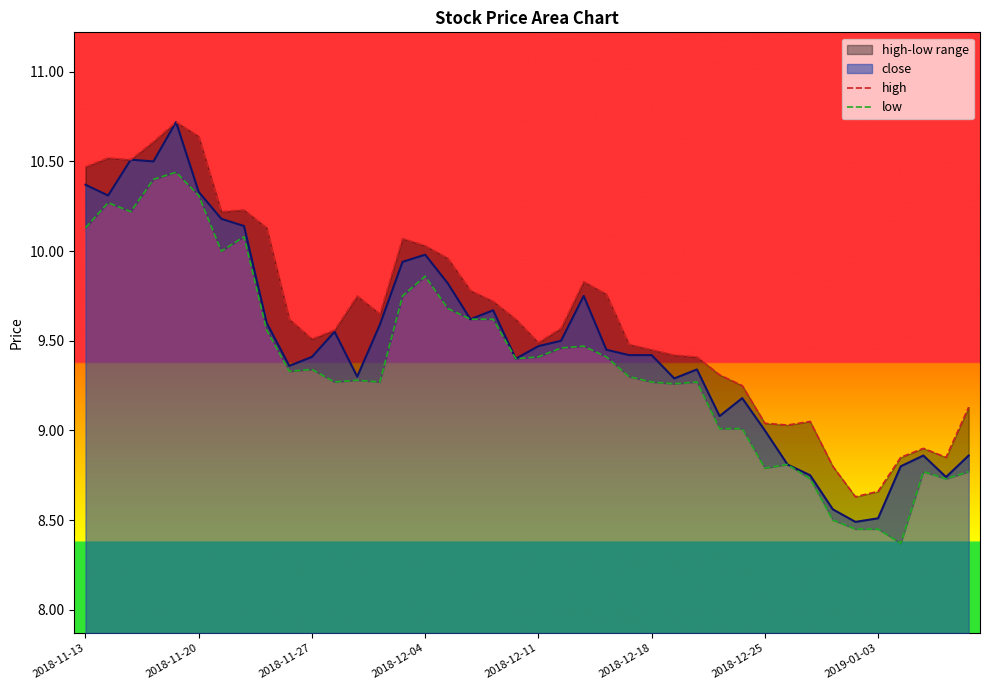

True or false: high and low intersect in this chart.

False